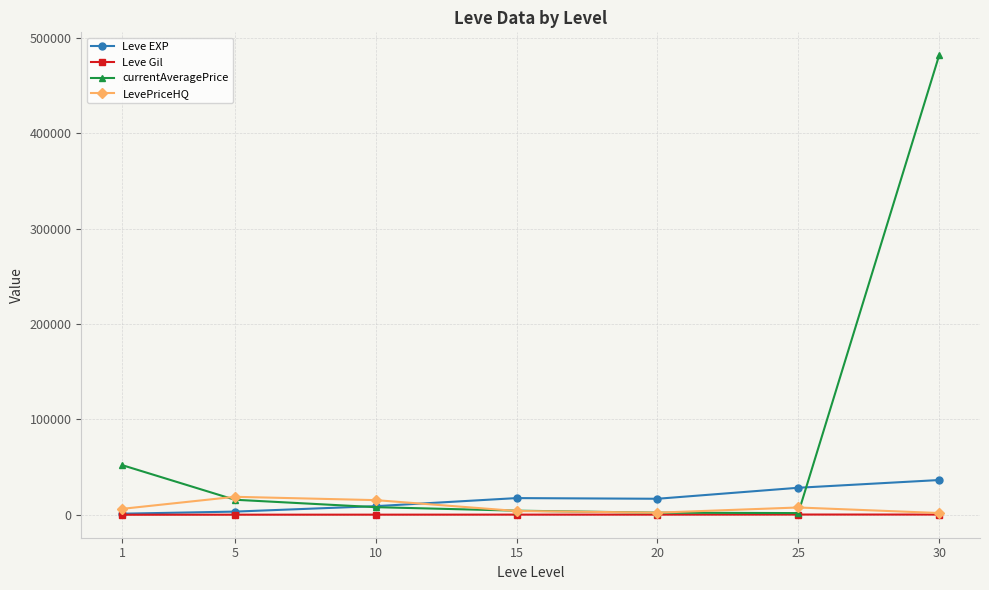

Does the chart display data point markers on the line(s)?

Yes